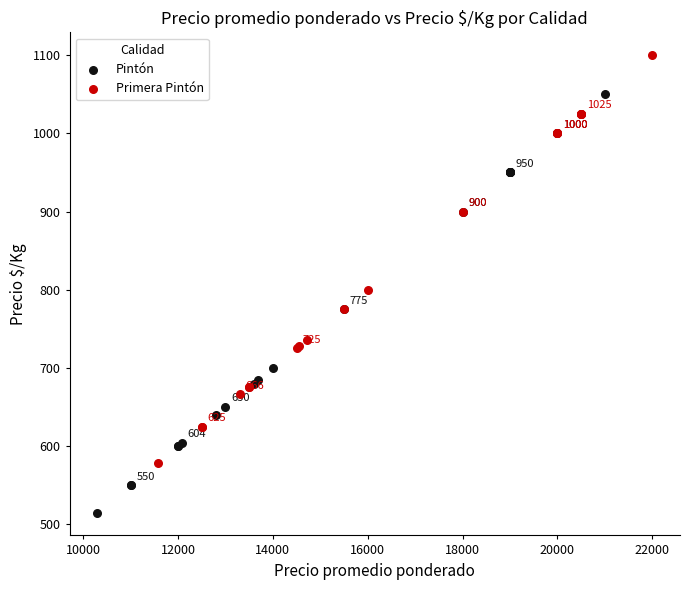

Which series has the widest spread of Y values?

Pintón